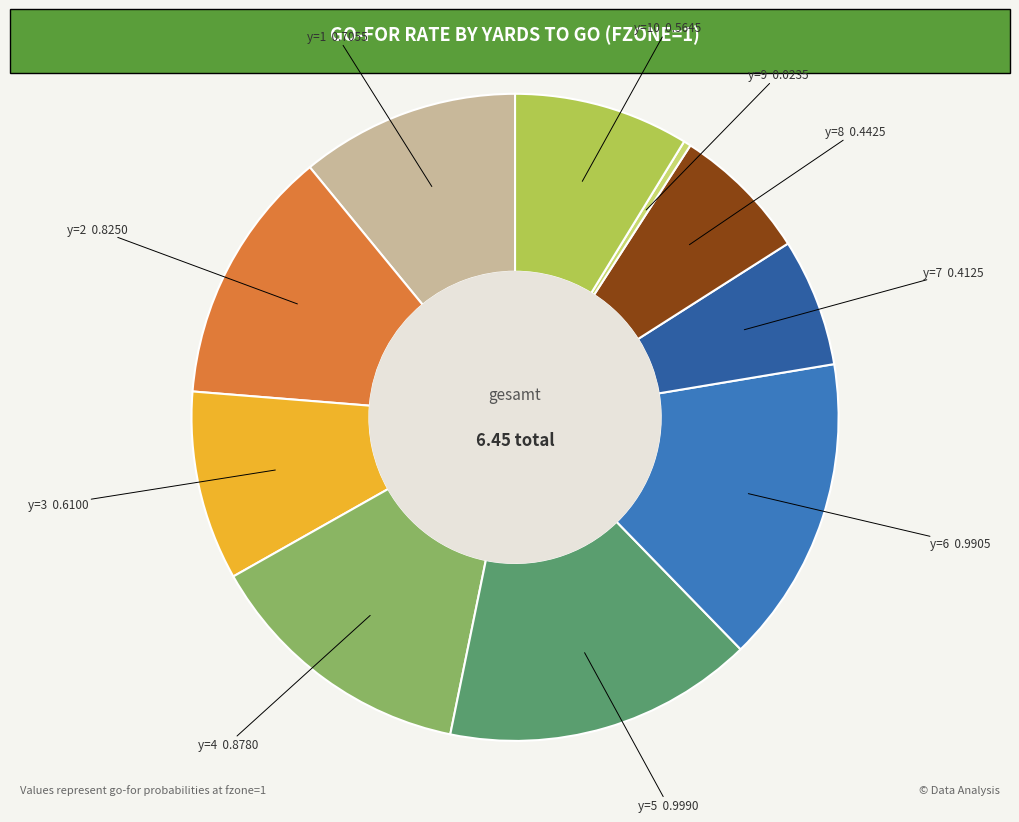

Between y=2 and y=3, which is larger?

y=2